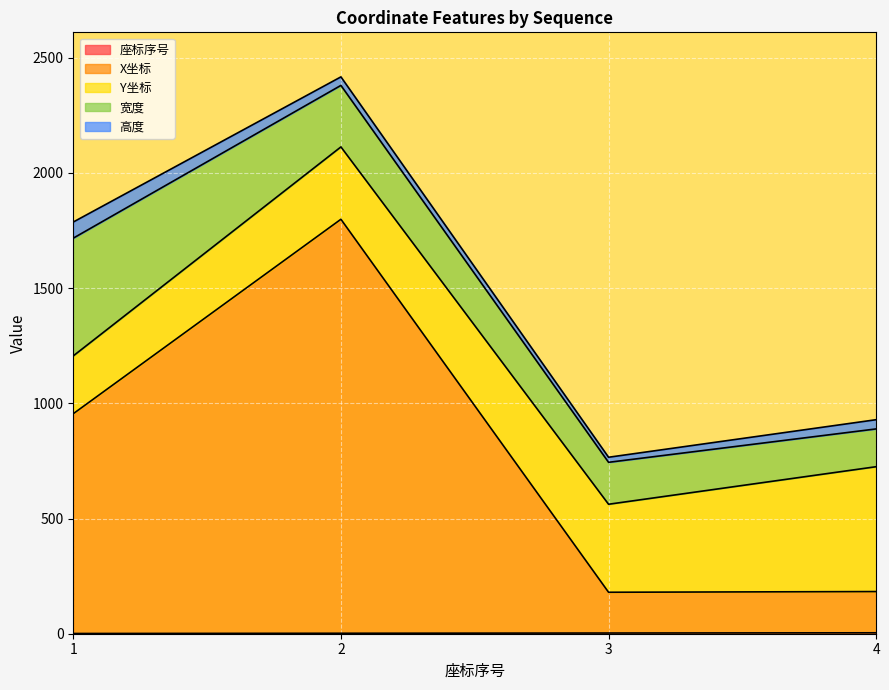

Between 2 and 3, which series saw the biggest shift?

X坐标